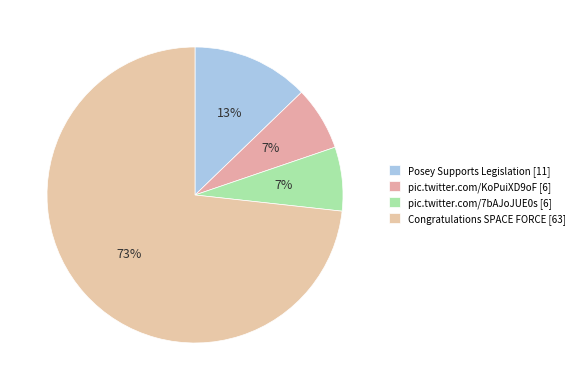

Which slice is the smallest?

pic.twitter.com/KoPuiXD9oF [6]